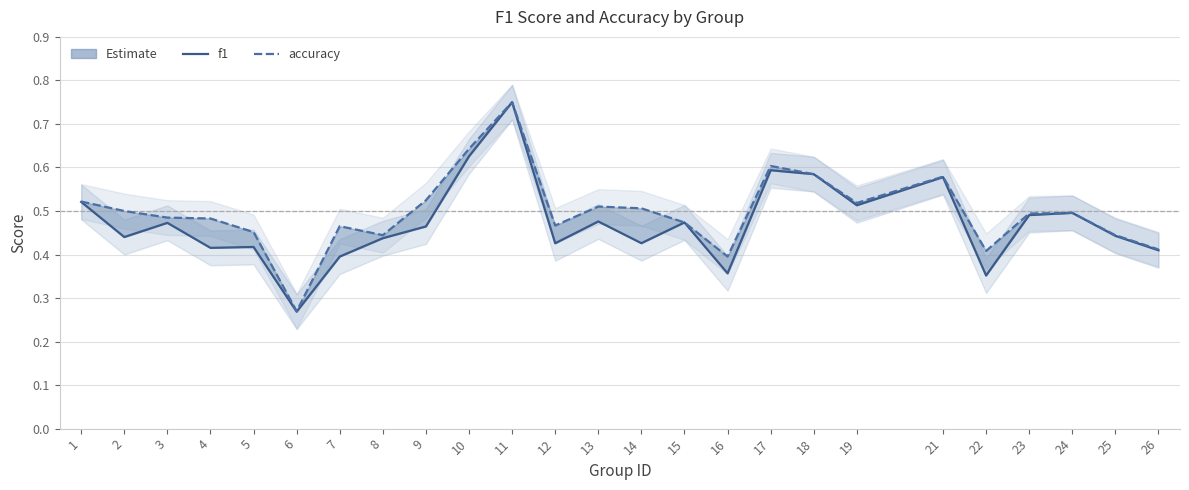

Which label corresponds to the smallest value in the chart?

6